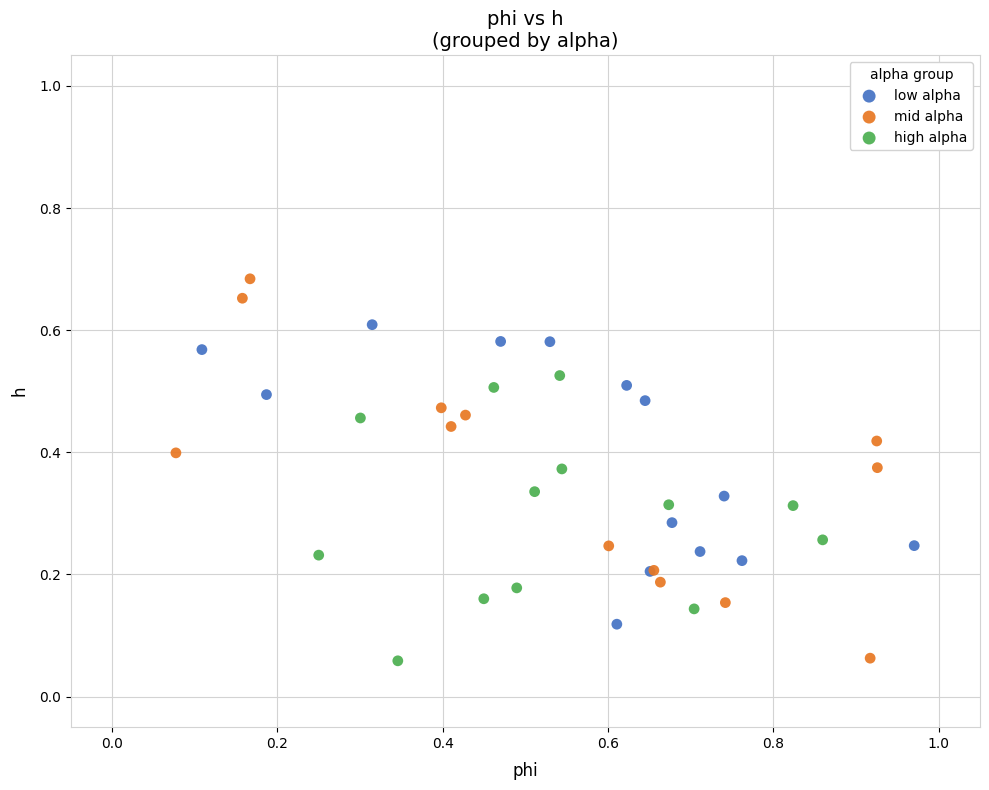

Which series reaches the maximum Y coordinate?

mid alpha